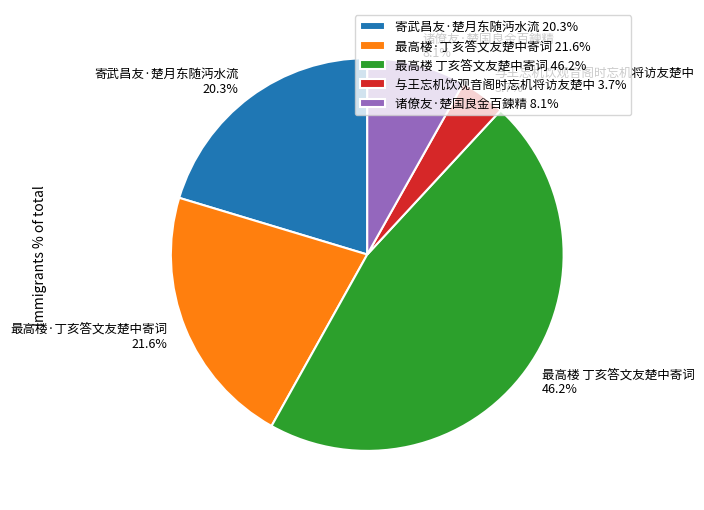

Rank the categories by value from lowest to highest.

与王忘机饮观音阁时忘机将访友楚中, 诸僚友·楚国良金百鍊精, 寄武昌友·楚月东随沔水流, 最高楼·丁亥答文友楚中寄词, 最高楼 丁亥答文友楚中寄词